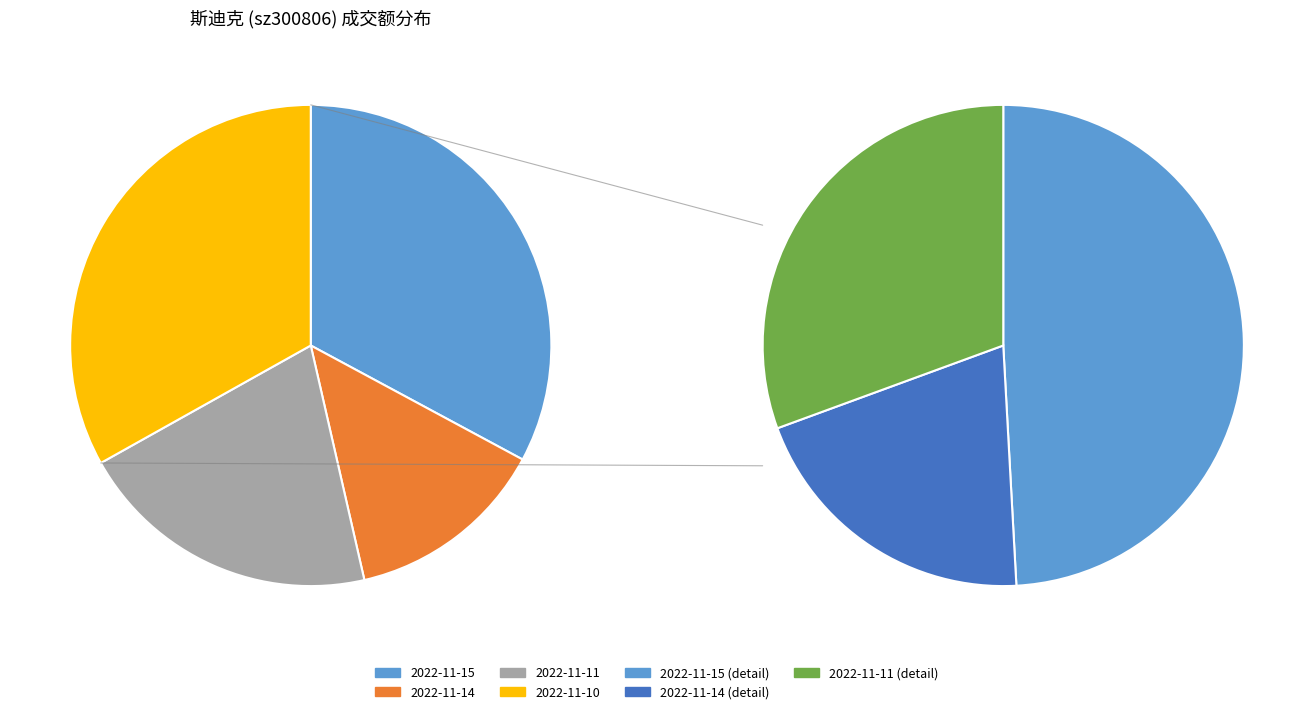

To the nearest percent, what is the difference between the largest and smallest slice percentages?

20%